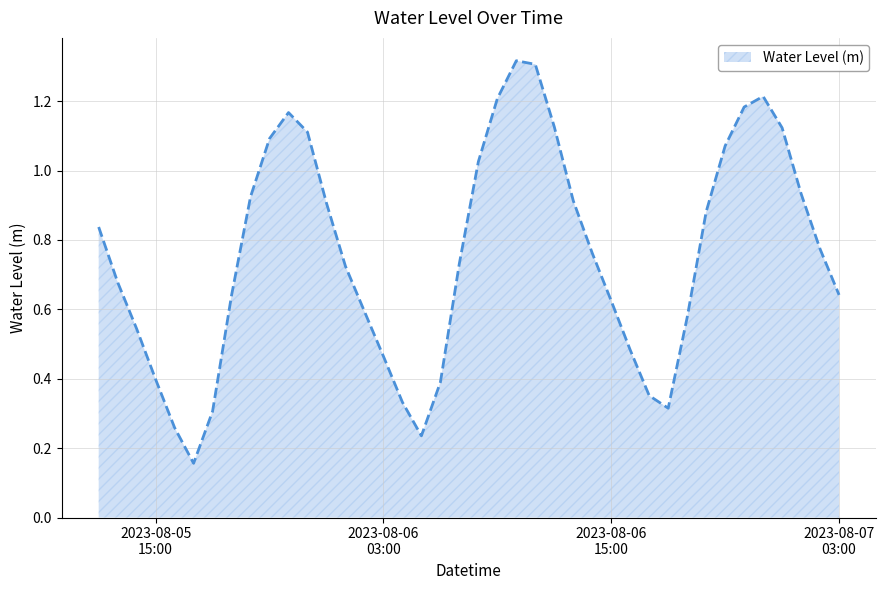

Is this an area chart (filled region under the line)?

Yes